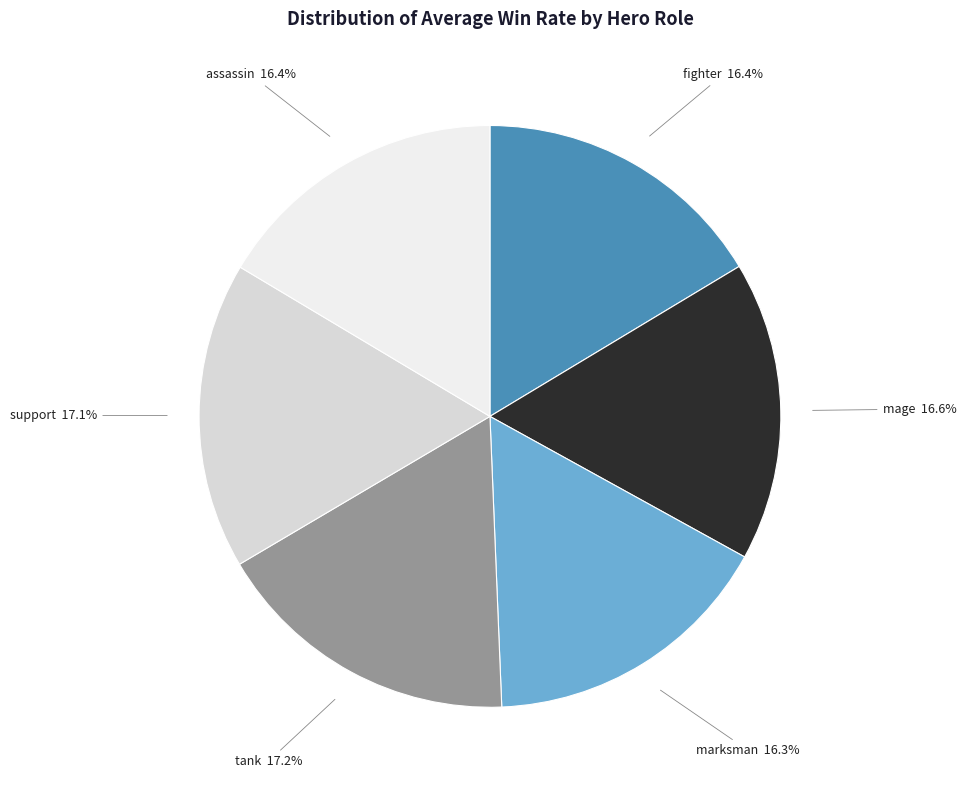

Count the number of slices in the pie.

6